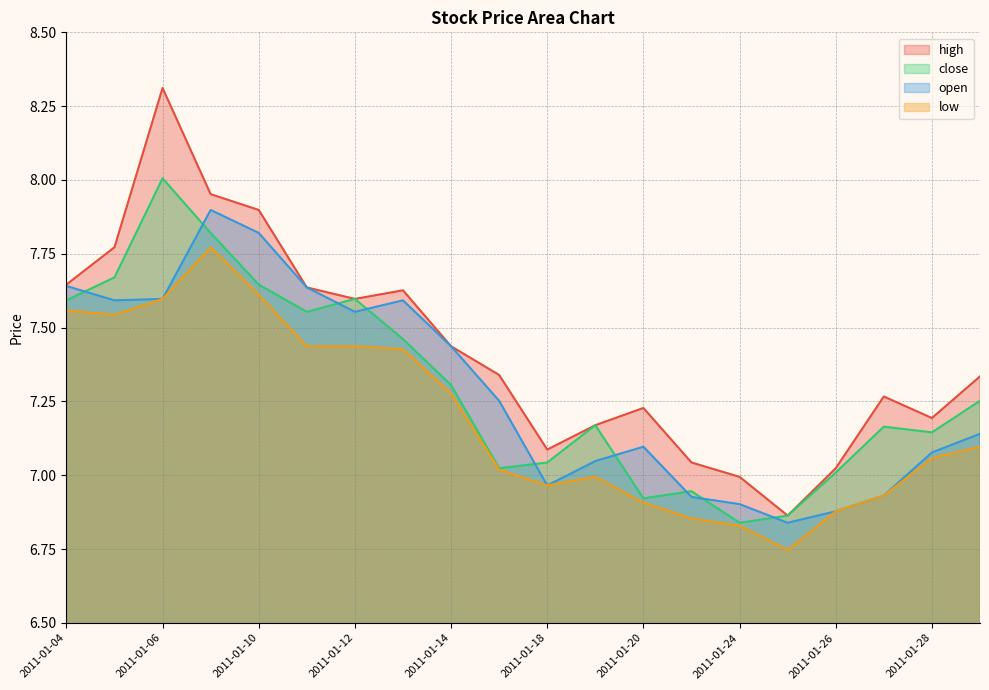

At which category is the sum across all series the highest?

2011-01-06